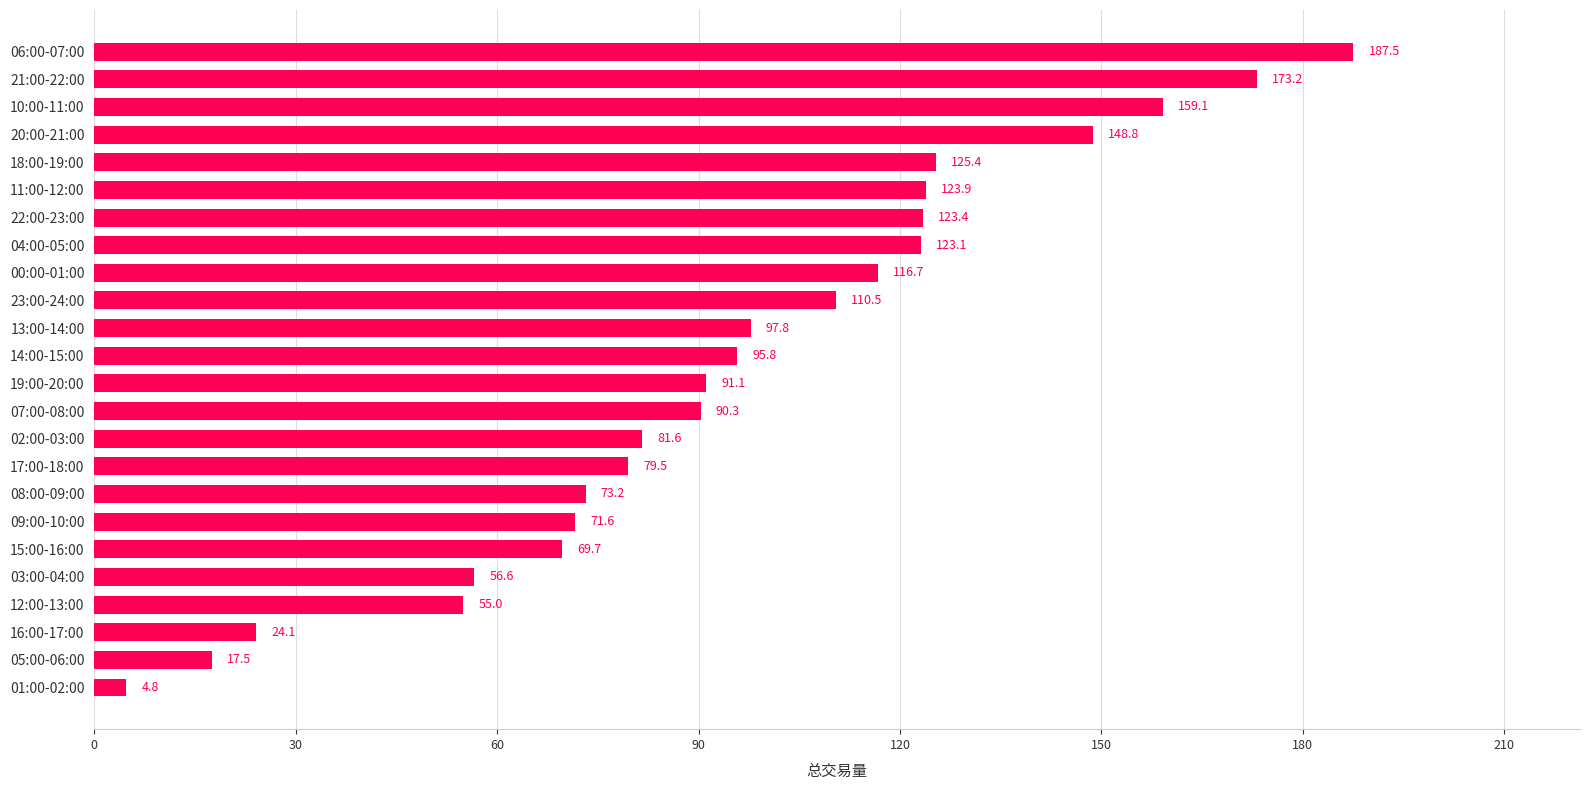

The chart shows a value of 30.8 at 05:00-06:00. True or false?

False